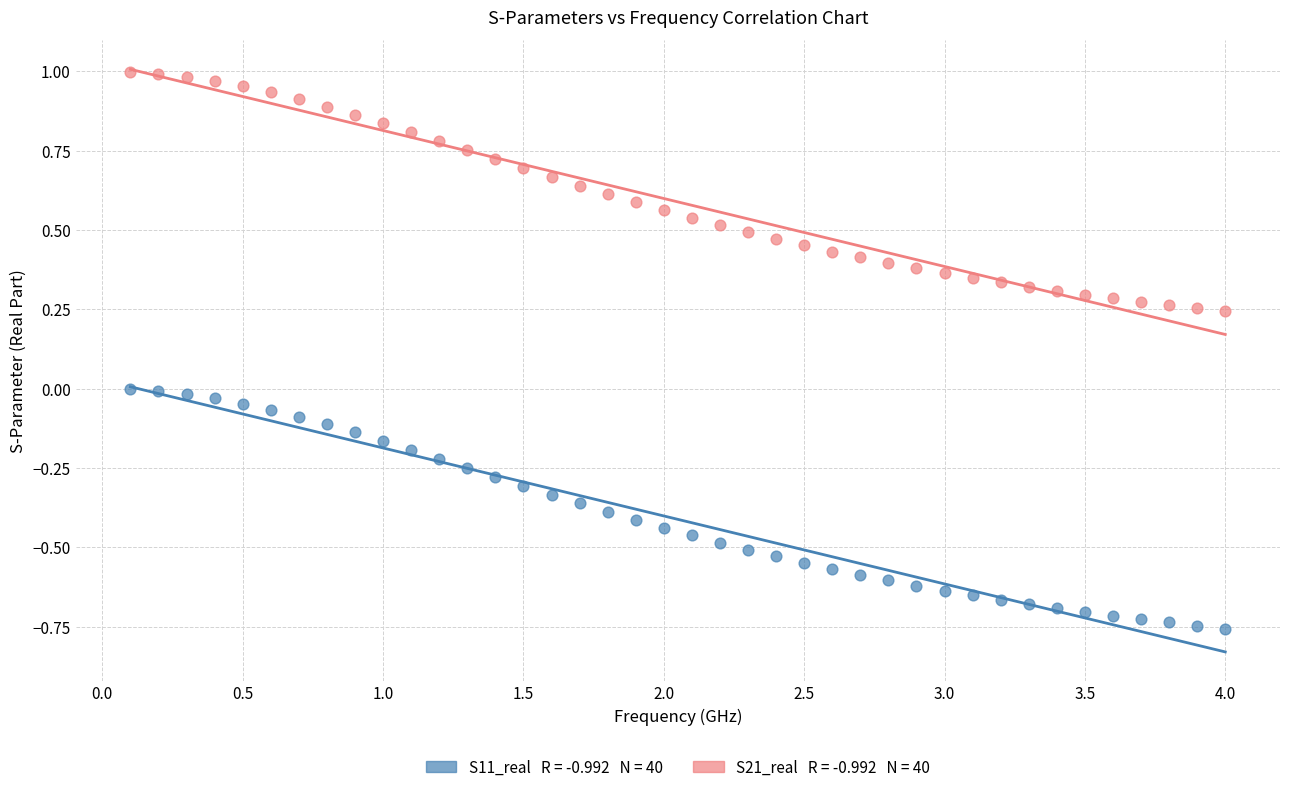

Across all data points, what is the range of Y values (max minus min)?

1.8